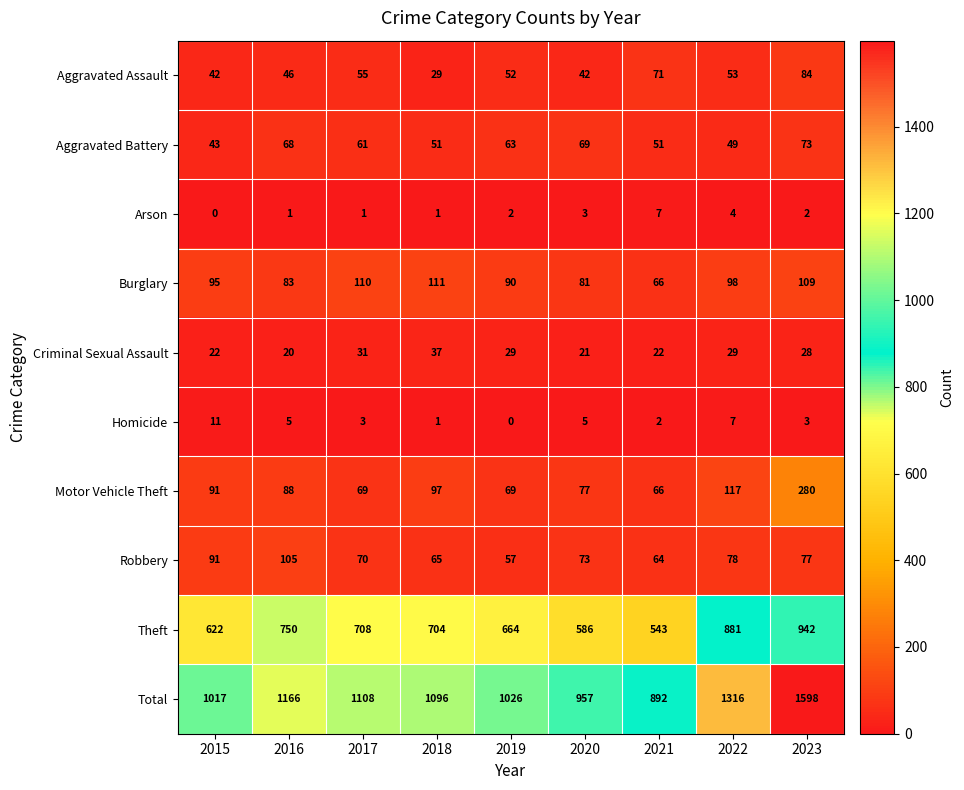

How many distinct data groups are displayed?

10